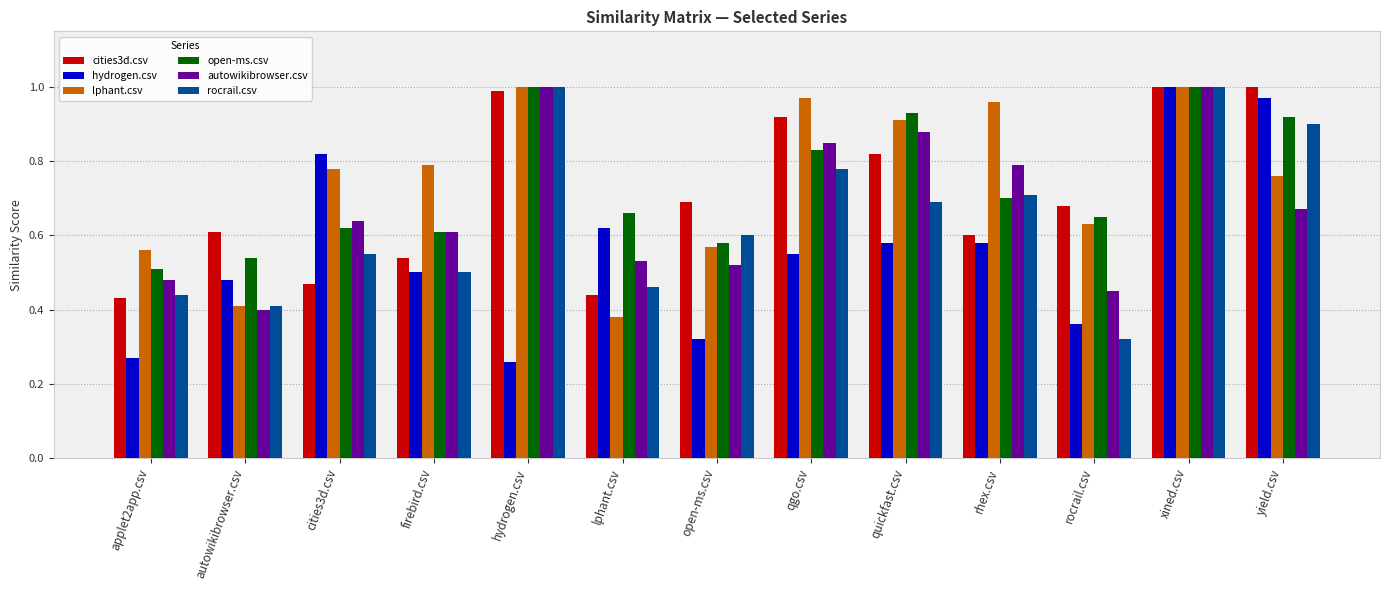

The value of hydrogen.csv at xined.csv is 1.0. True or false?

True